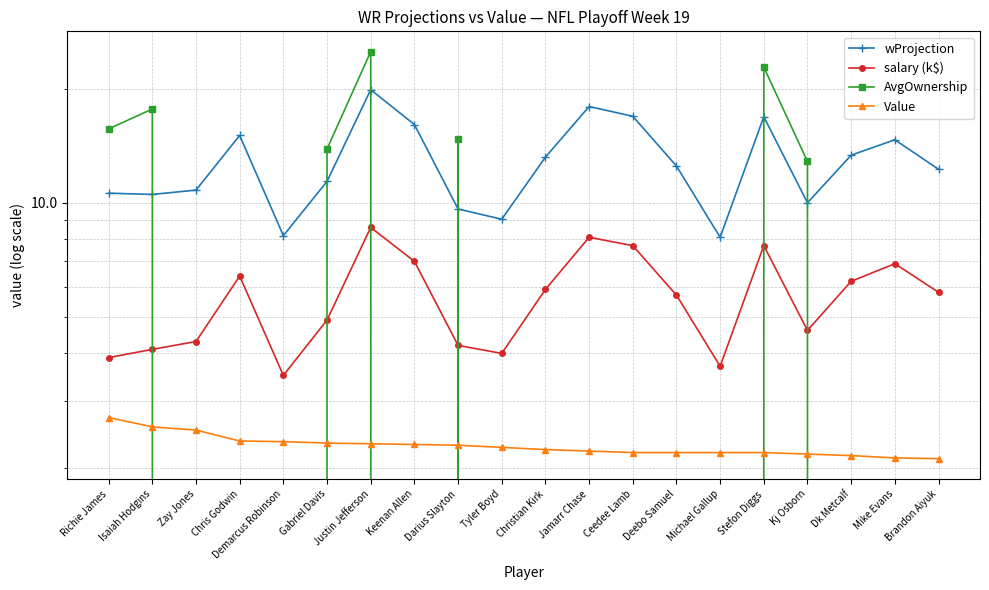

At which category is the sum across all series the highest?

Justin Jefferson